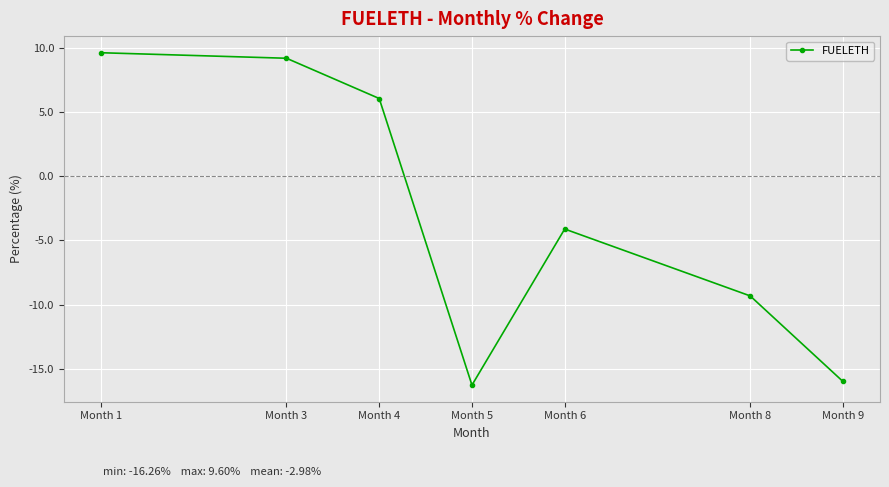

How many data points are less than -4?

4